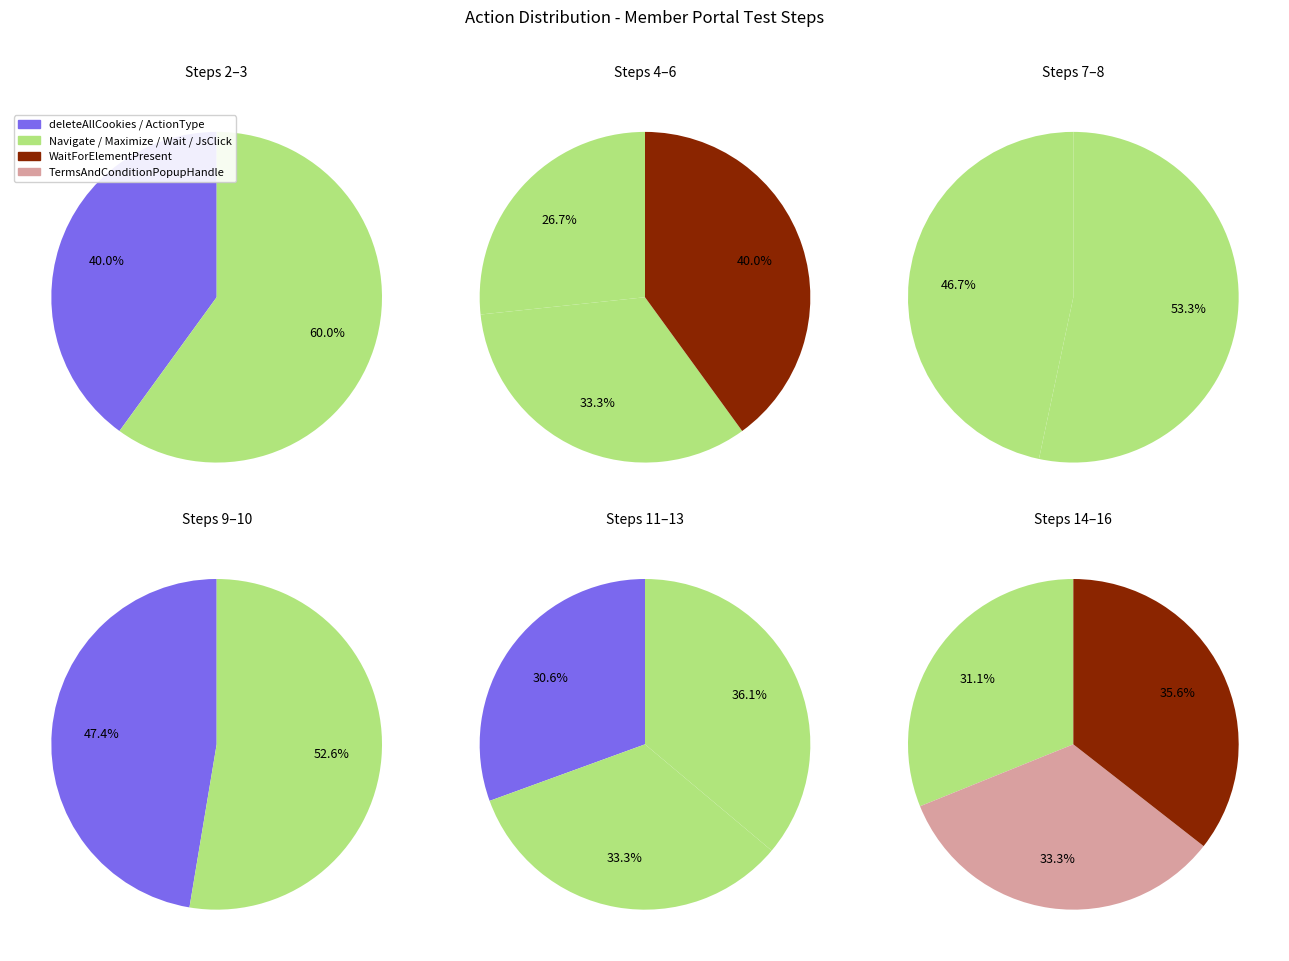

What is the smallest slice in the pie chart?

deleteAllCookies